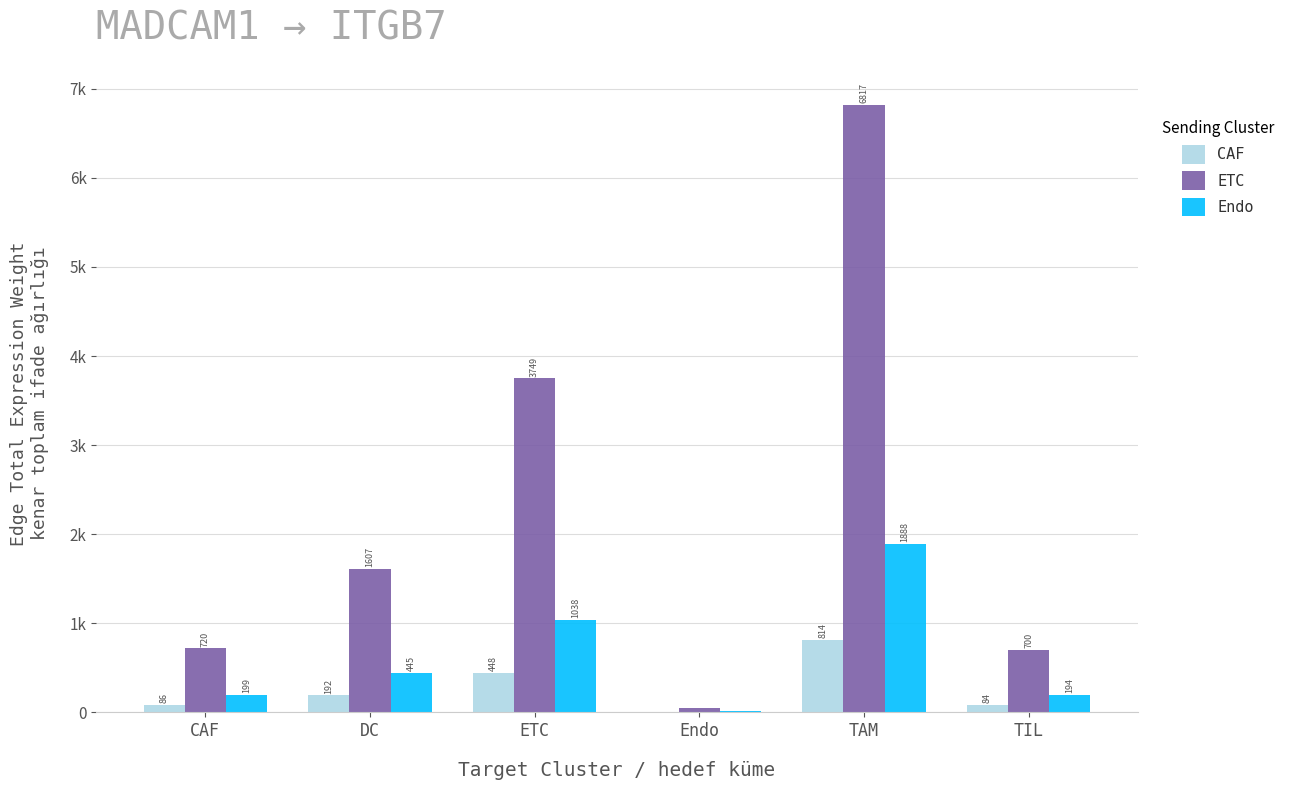

What are all the series names shown in the legend?

CAF, ETC, Endo